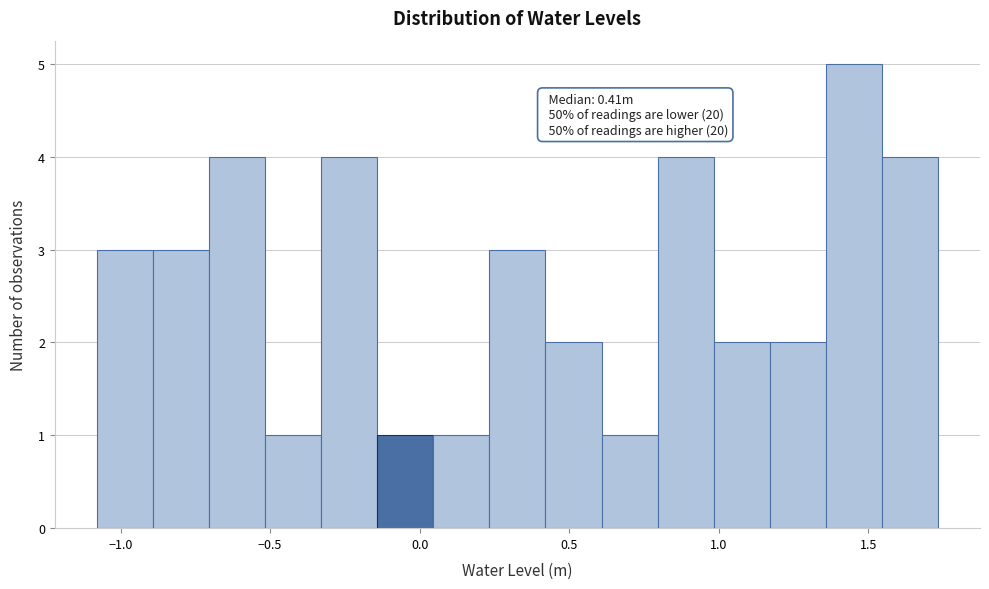

Around what value on the x-axis is the tallest bar? Give the approximate position of its centre, as read against the axis.

1.45